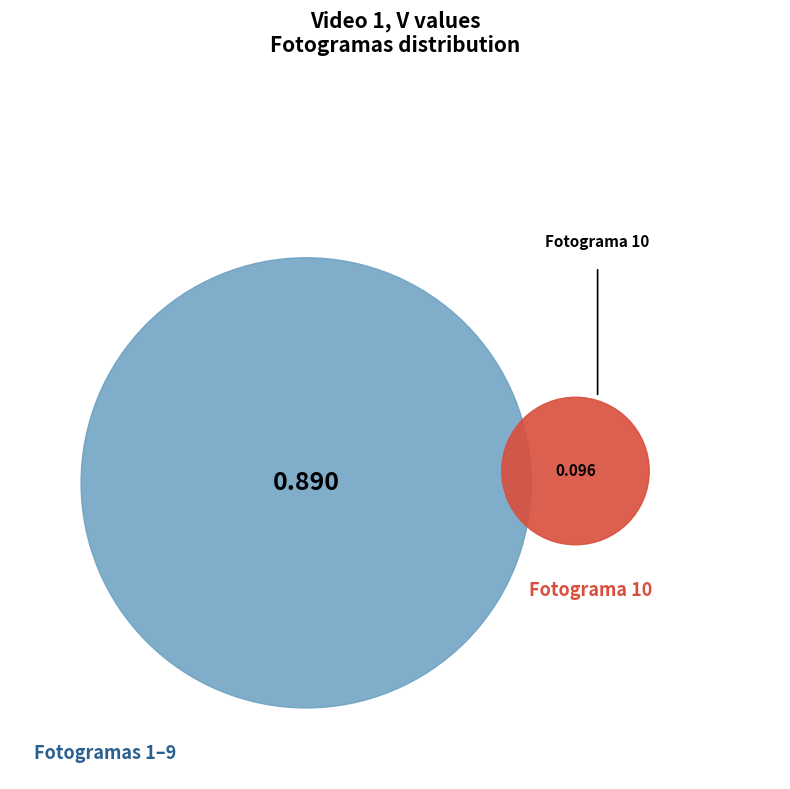

Does 3 account for over 50% of the chart?

No